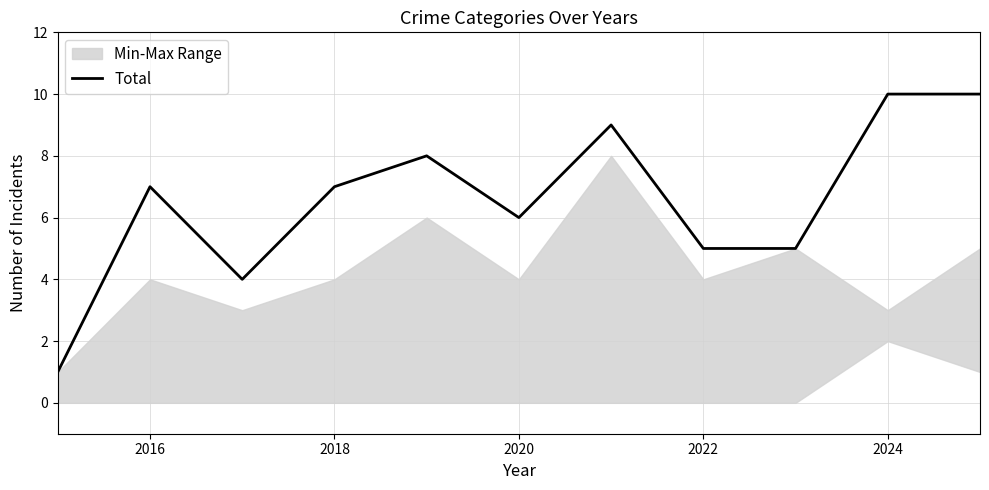

What is the maximum value for Total?

10